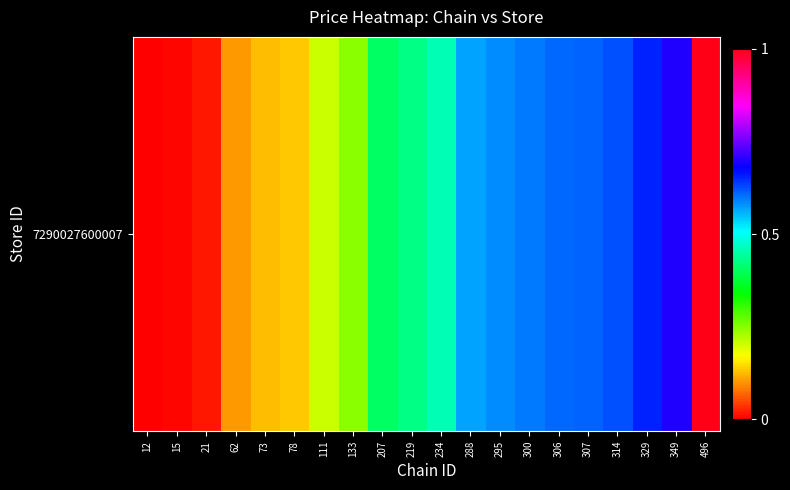

Which label corresponds to the largest value in the chart?

496